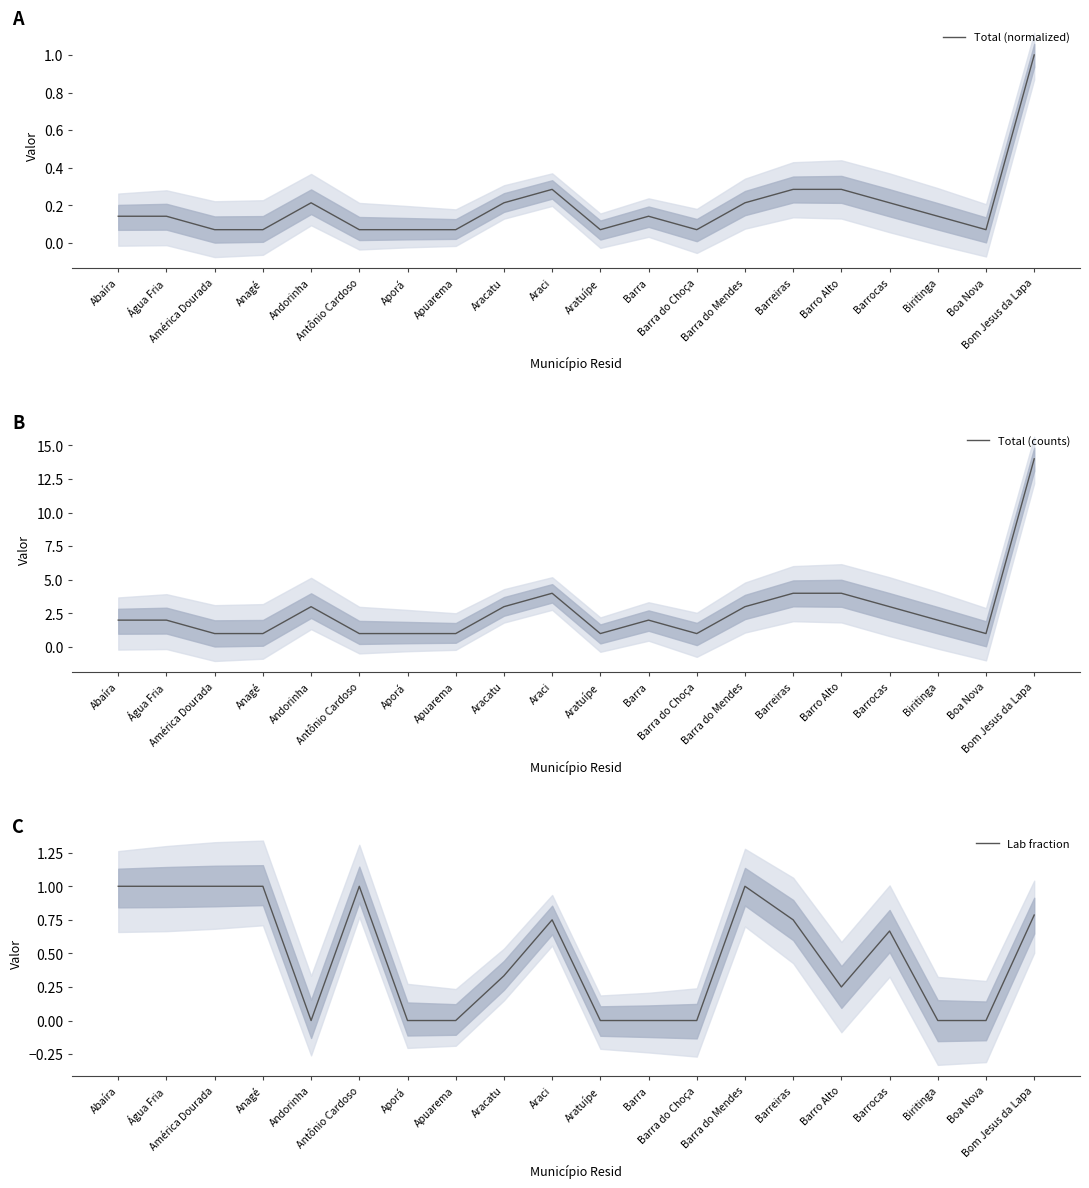

At Anagé, list the series in order from largest to smallest.

Total (counts), Lab fraction, Total (normalized)